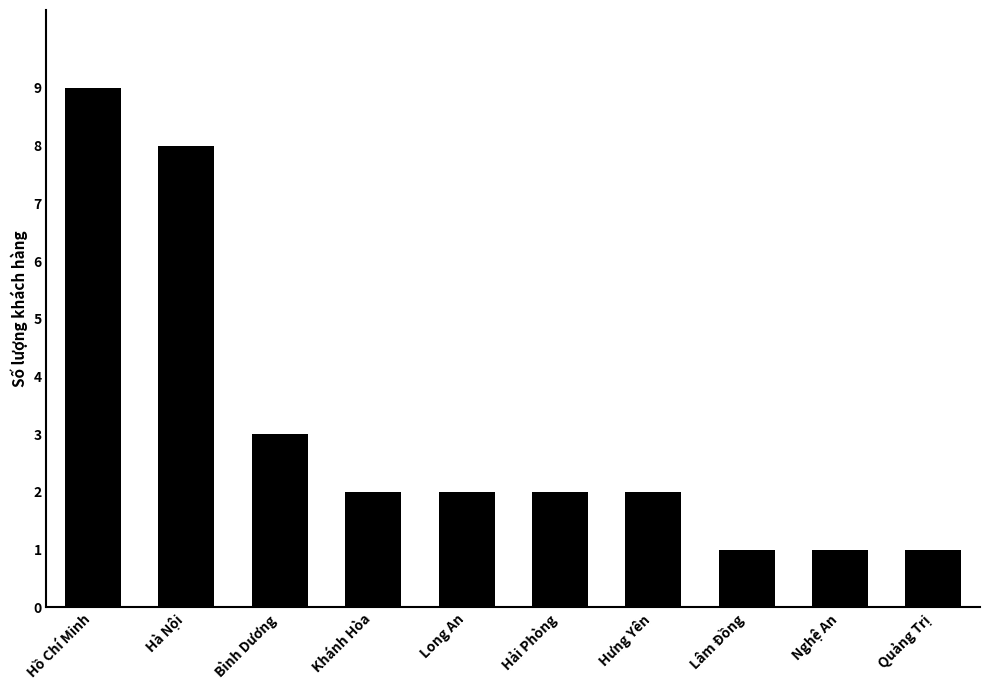

Approximately how many times larger is the value at Hà Nội compared to Hải Phòng?

4.0